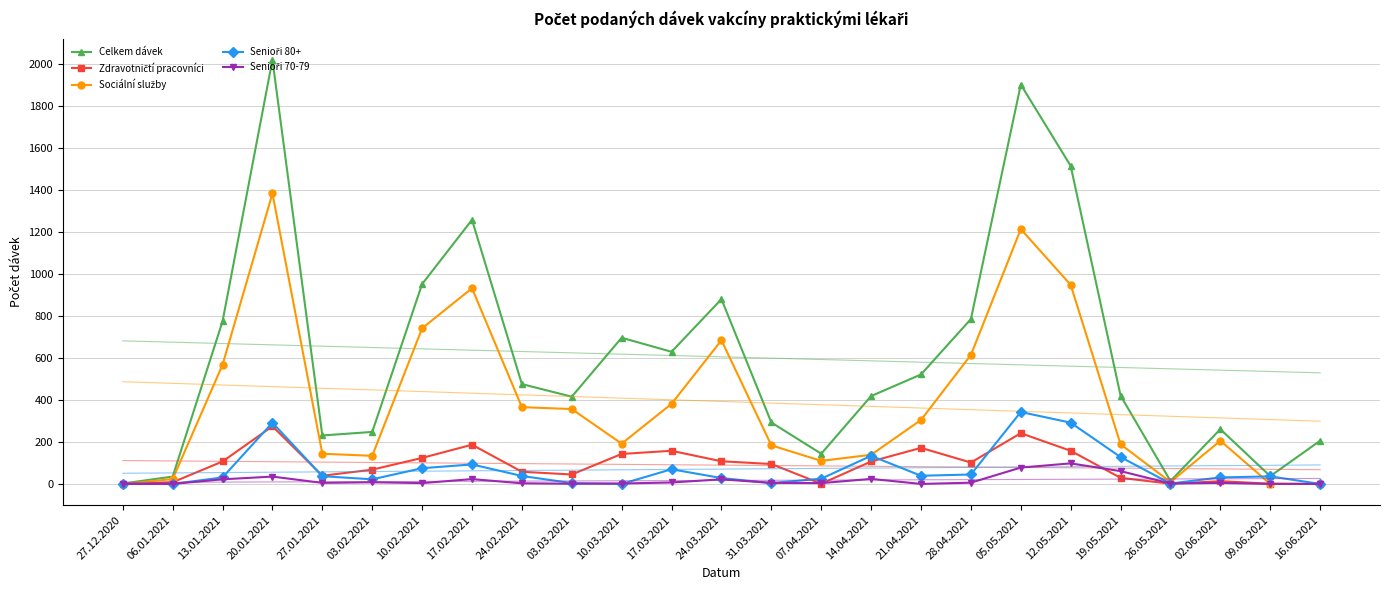

Which category has the highest value across all series?

20.01.2021